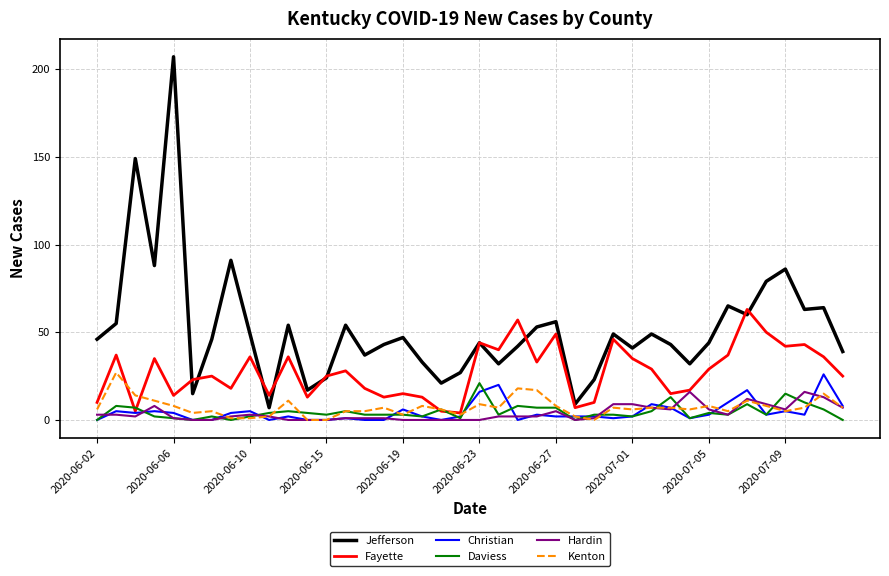

Which series has the widest spread of values?

Jefferson